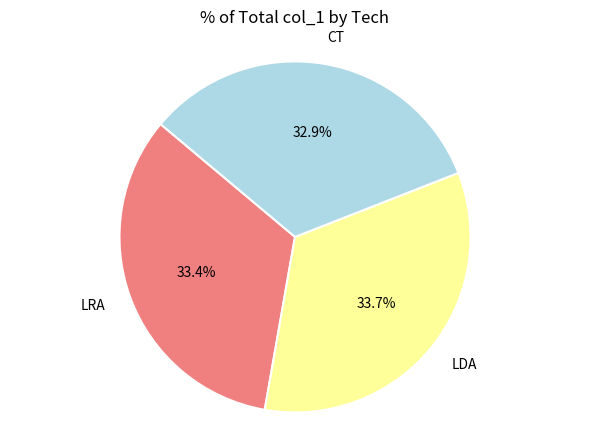

Do CT and LDA together represent more than half of the pie?

Yes